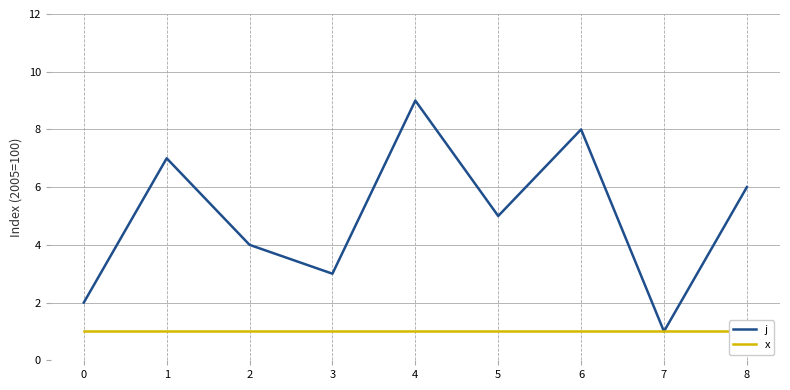

Rank the series by their maximum value, from lowest to highest.

x, j